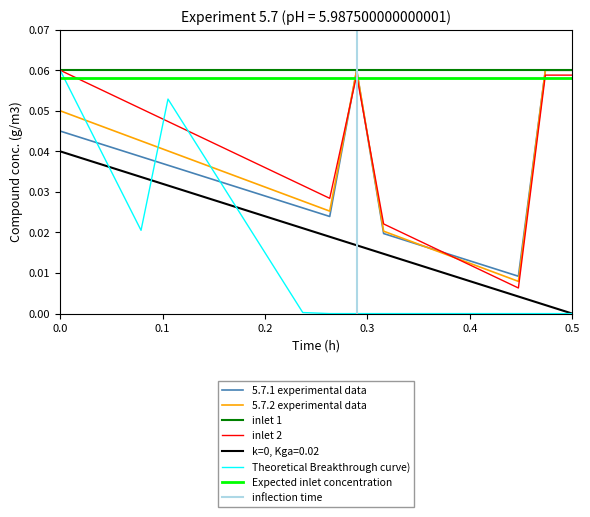

The value of inlet 1 at 0.0 is 0.0. True or false?

False